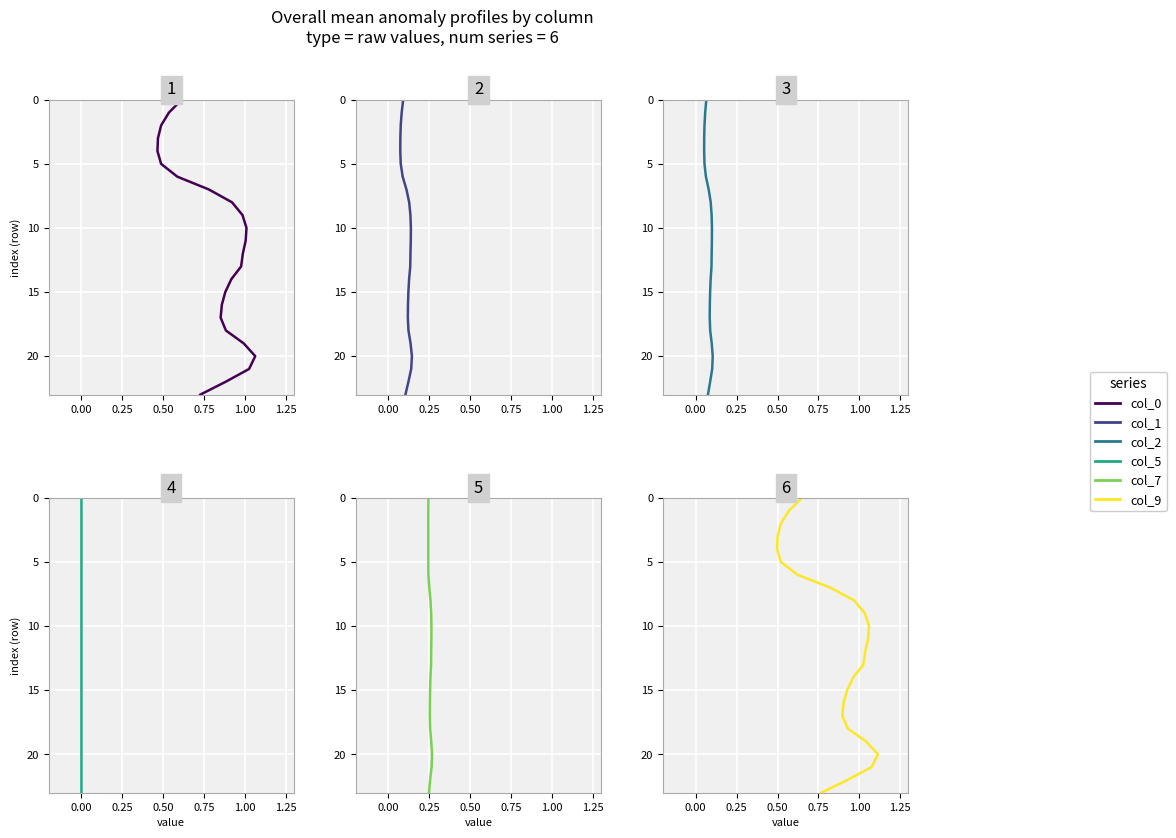

True or false: col_9 and col_5 intersect in this chart.

False